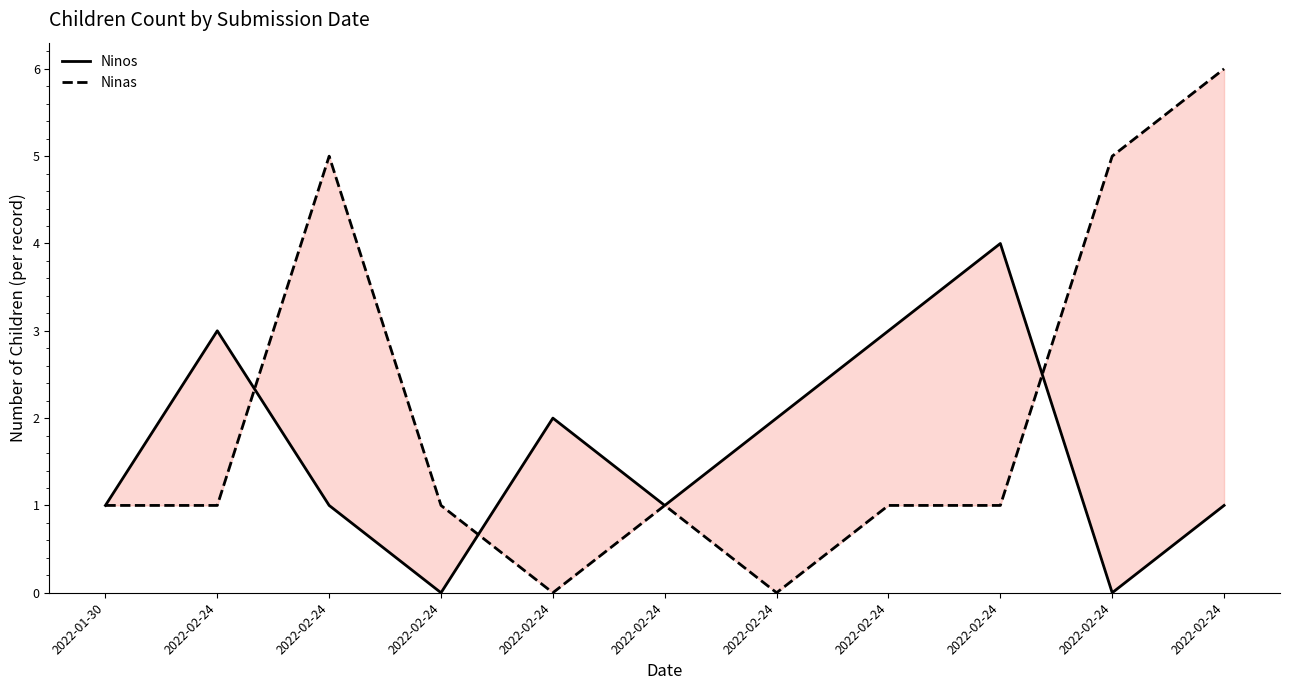

Does the chart have visible grid lines?

No